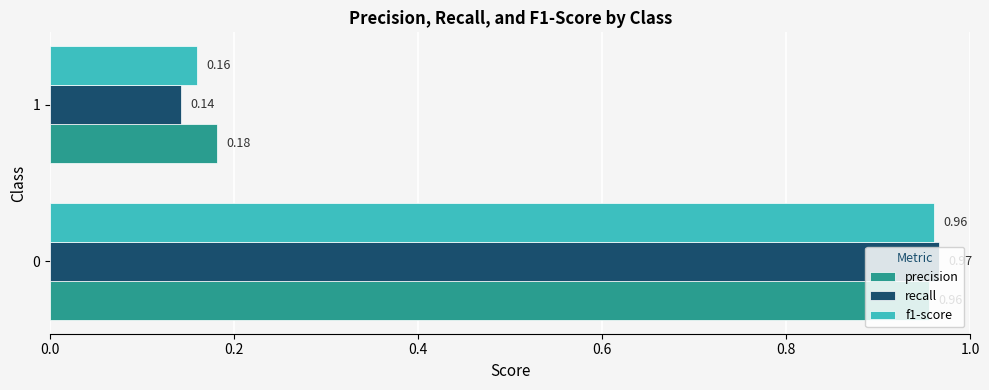

Which series has the widest spread of values?

recall